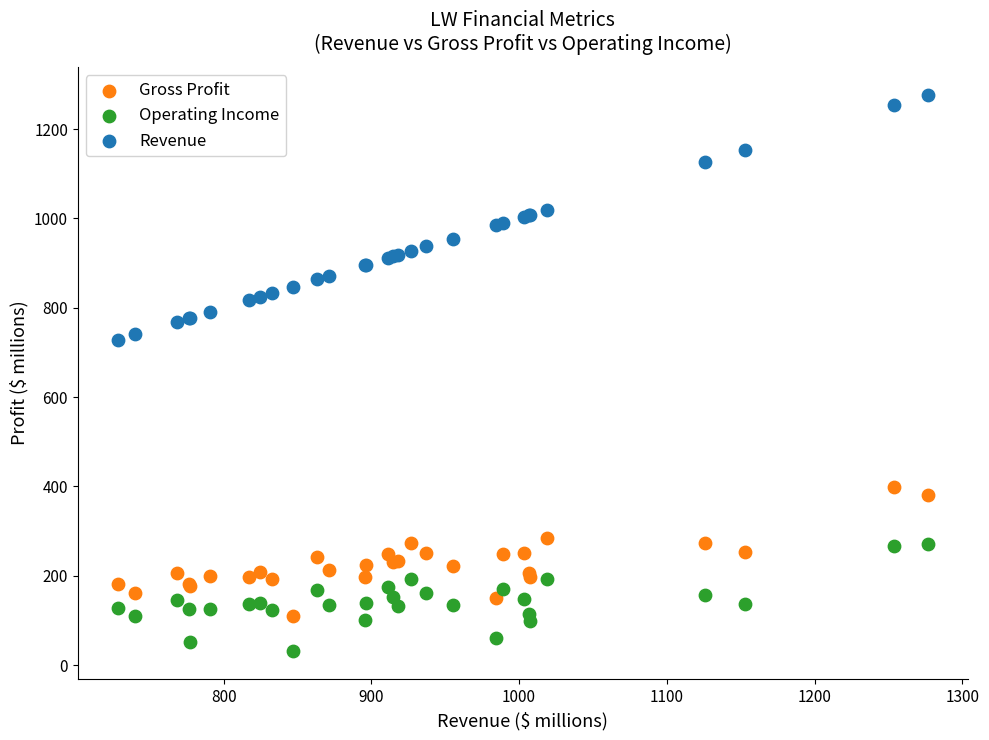

Which series reaches the minimum Y coordinate?

Operating Income